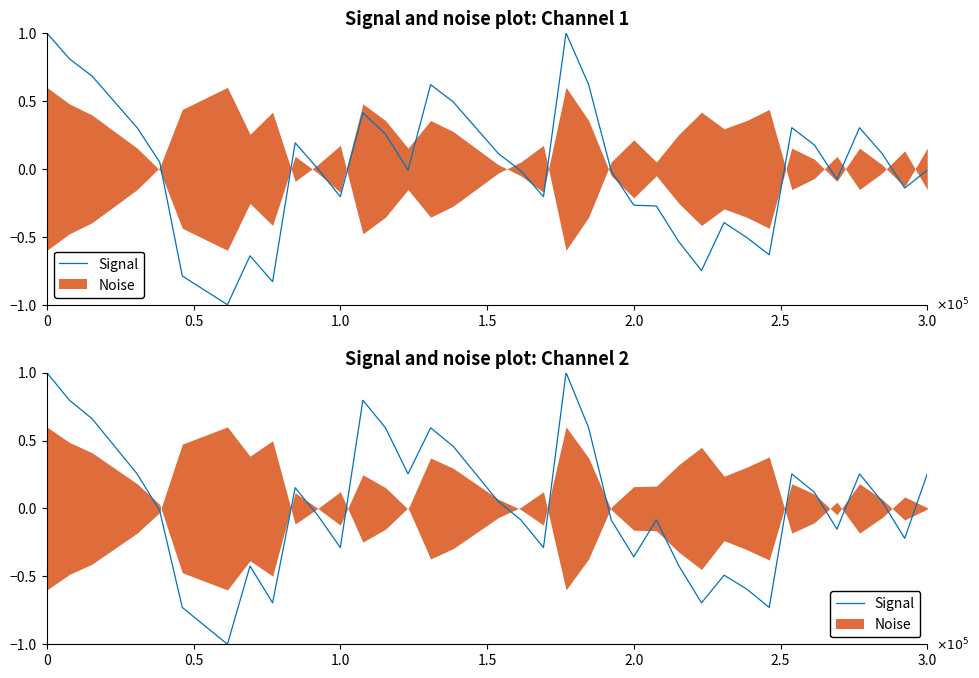

What is the change in value from 24 to 26?

-0.9